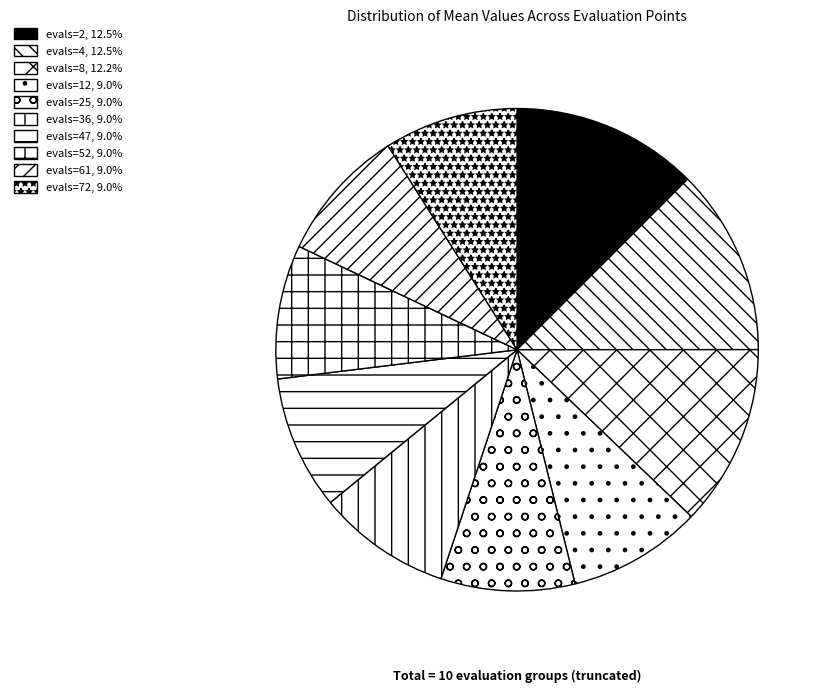

How many slices are in this pie chart?

10